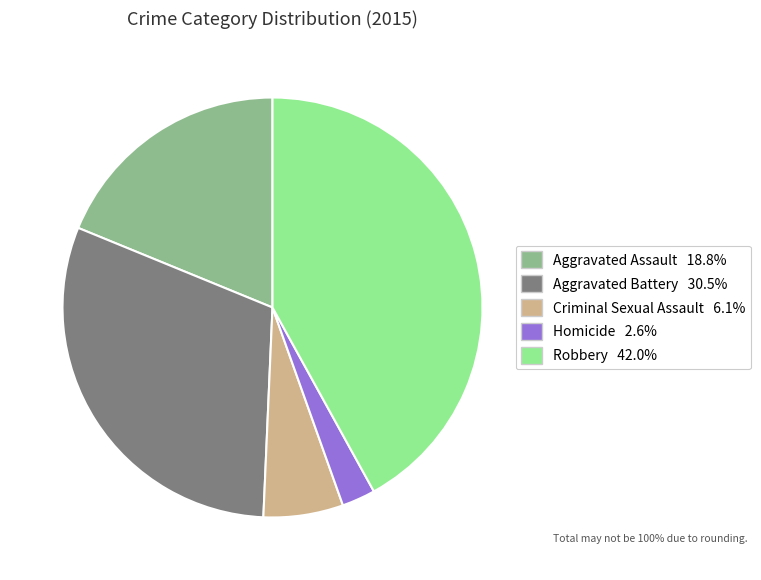

What is the largest slice in the pie chart?

Robbery